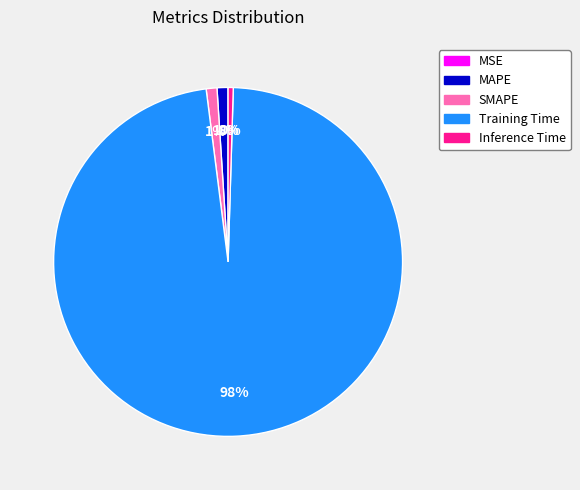

Is Training Time the majority of the pie?

Yes